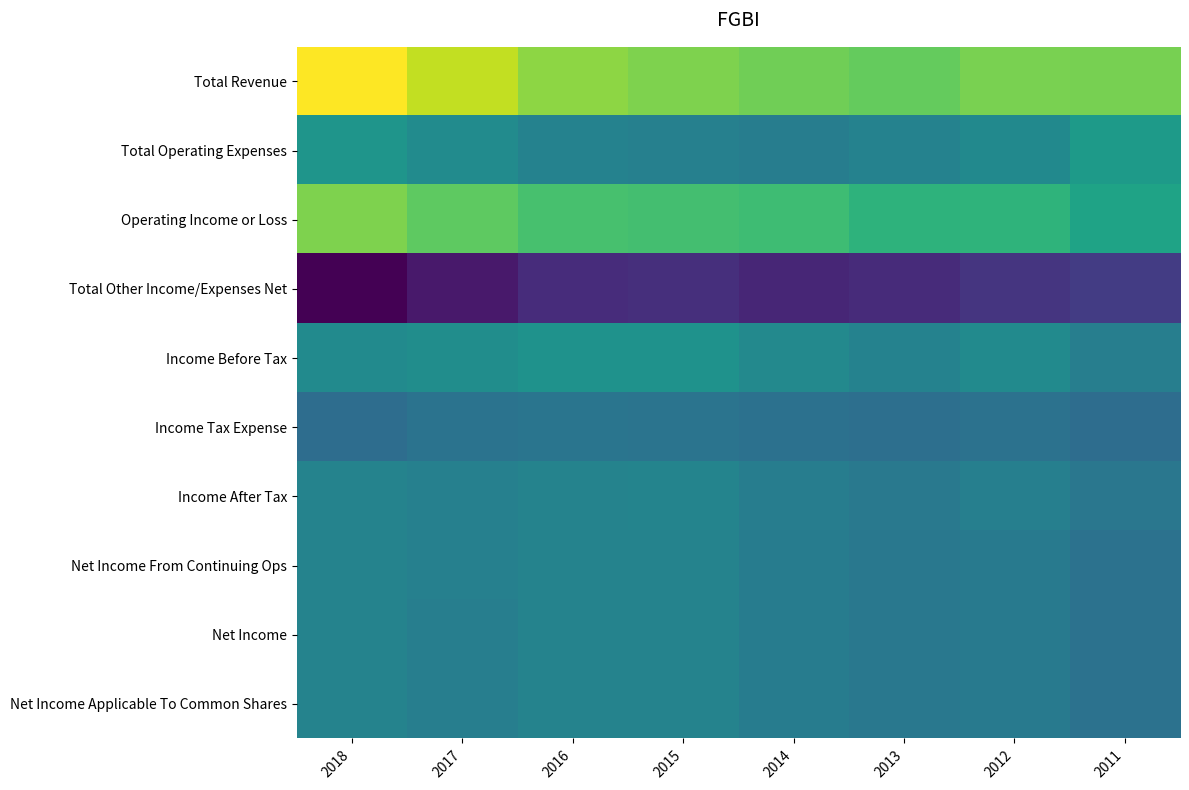

Which label corresponds to the smallest value in the chart?

2018